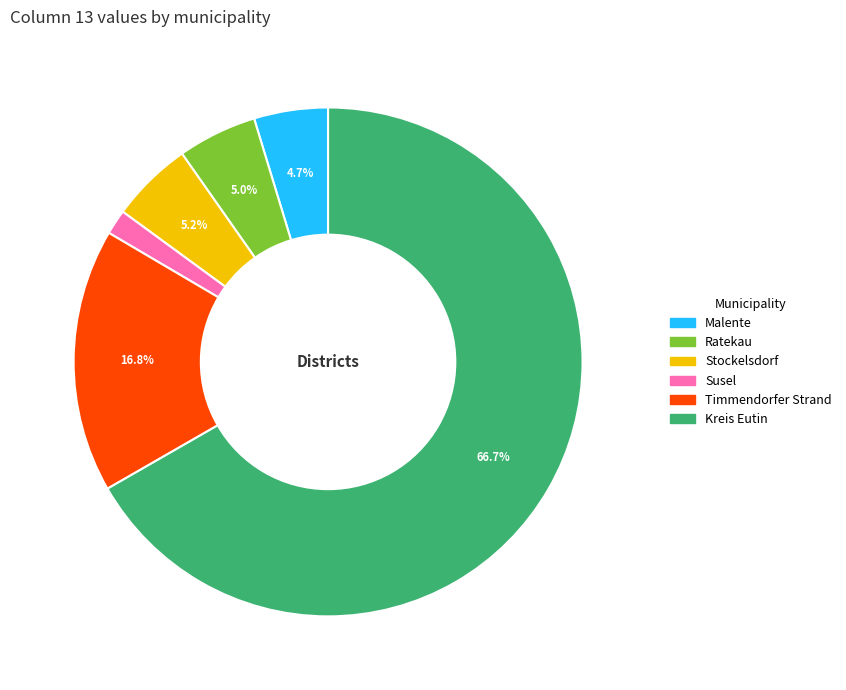

How many segments does this pie chart have?

6